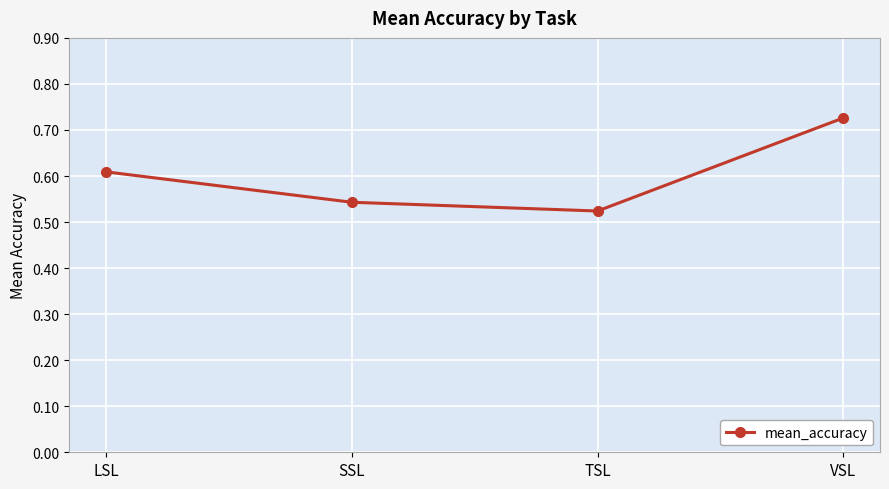

What is the difference between the maximum and second lowest values?

0.2